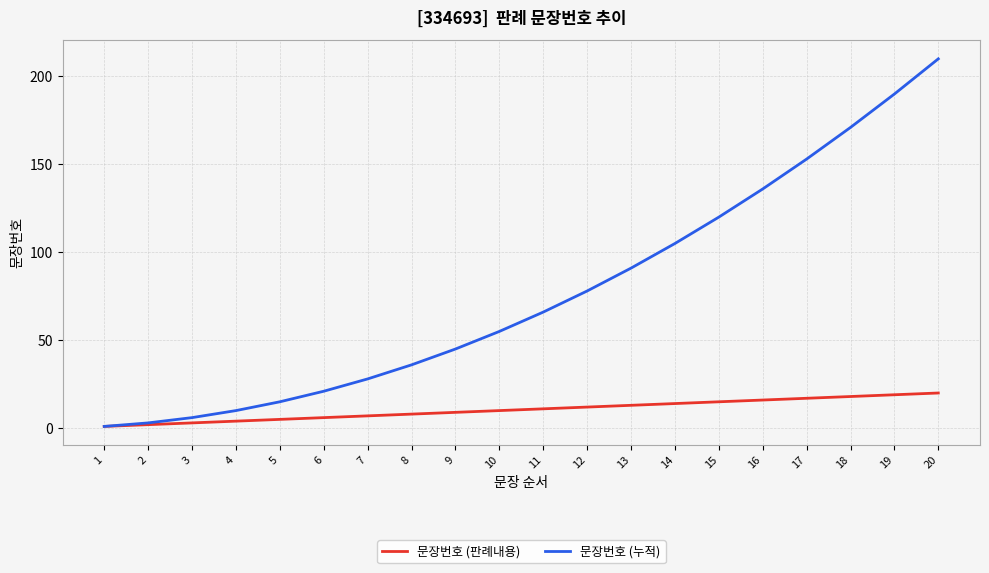

The value of 문장번호 (판례내용) at 12 is 12. True or false?

True